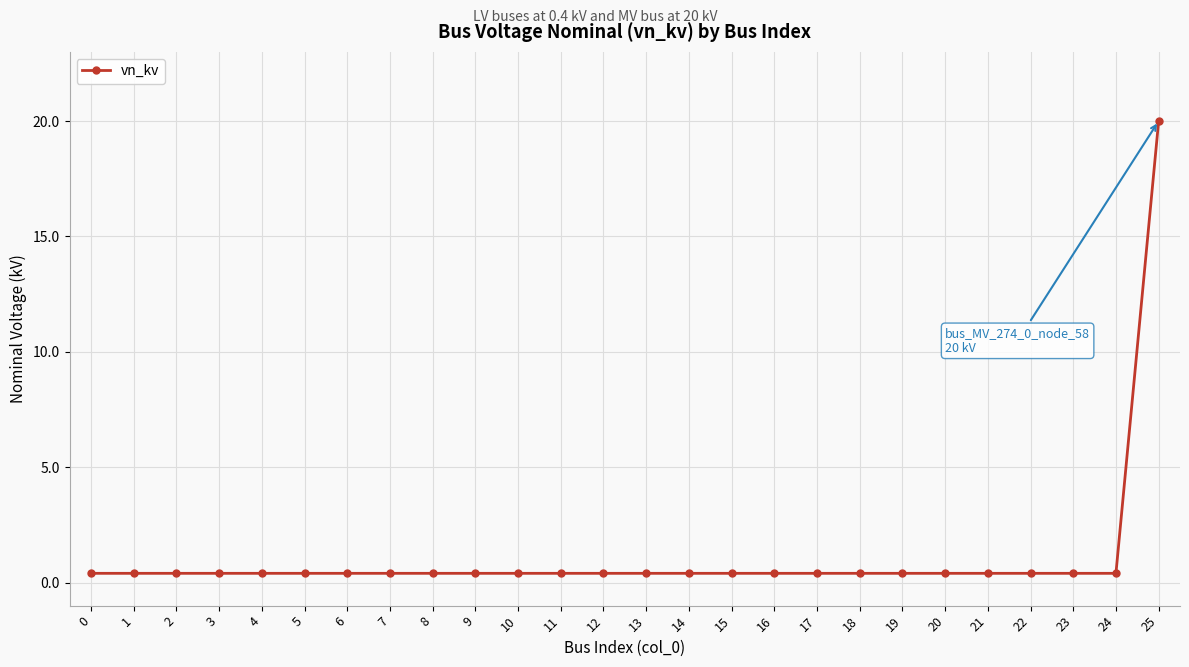

True or false: the data shows 0.4 at 24.

True